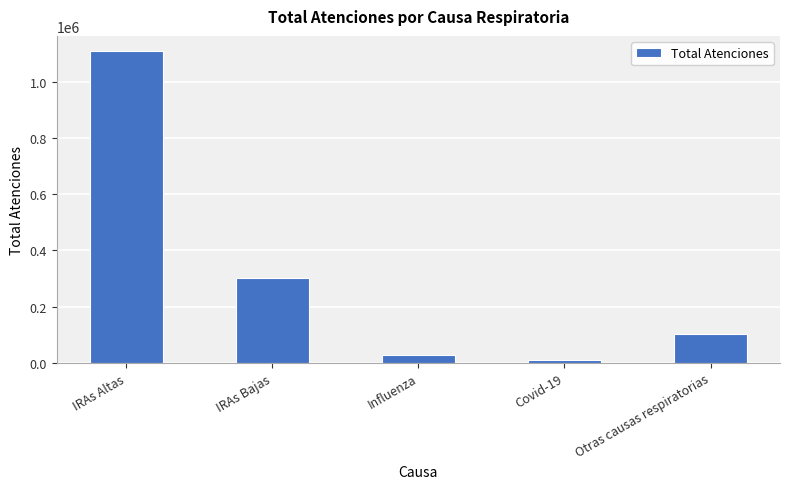

What is the label of the 1st bar from the right?

Otras causas respiratorias